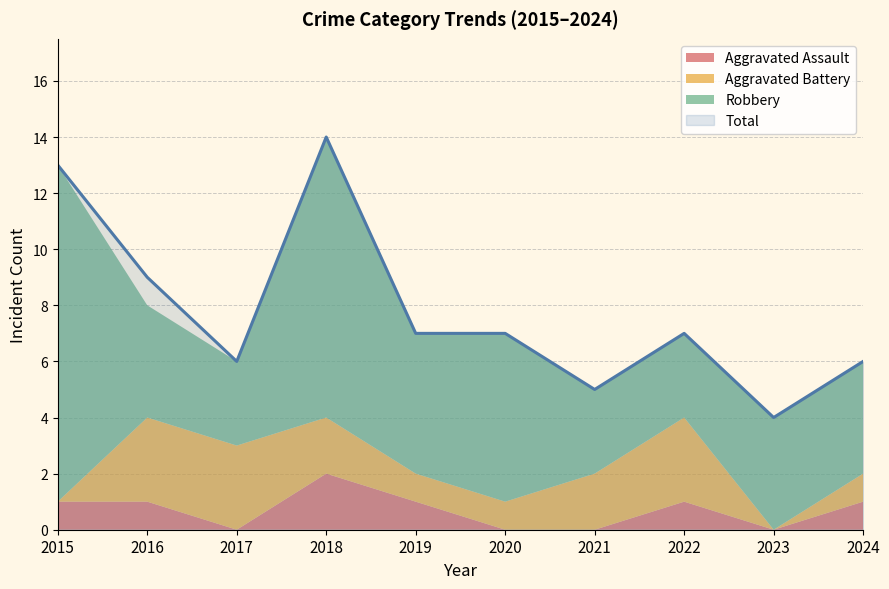

How many data points does each series have?

10